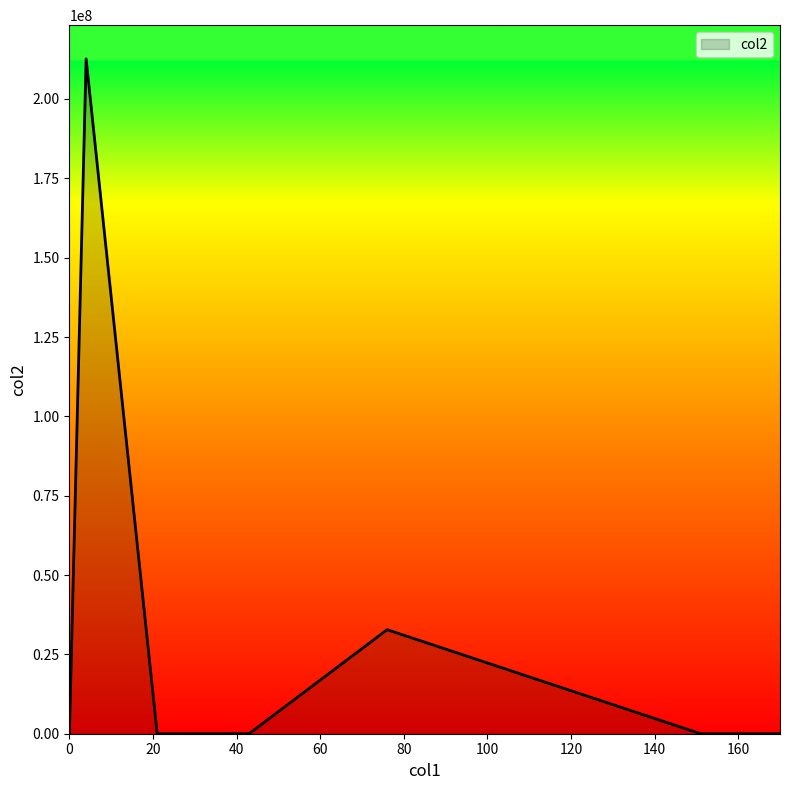

What is the maximum value shown in the chart?

212630000.0